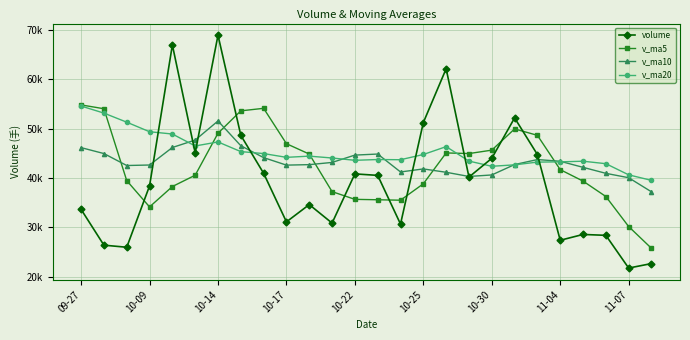

After their last crossing, which series has the higher values: volume or v_ma10?

v_ma10